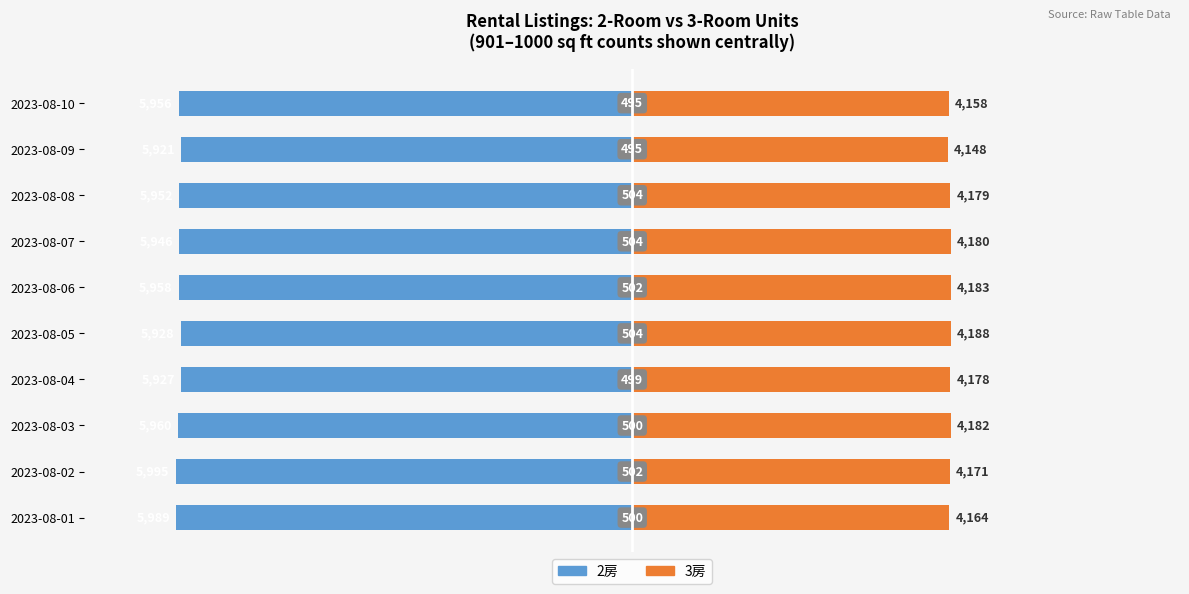

What position from the right is −4000?

8